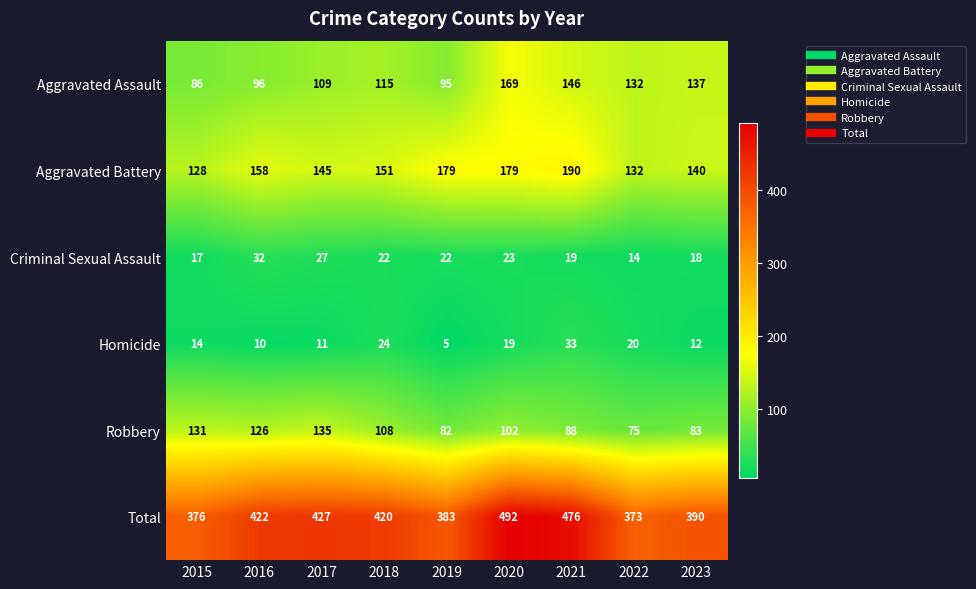

What is the total value across all series at 2015?

752